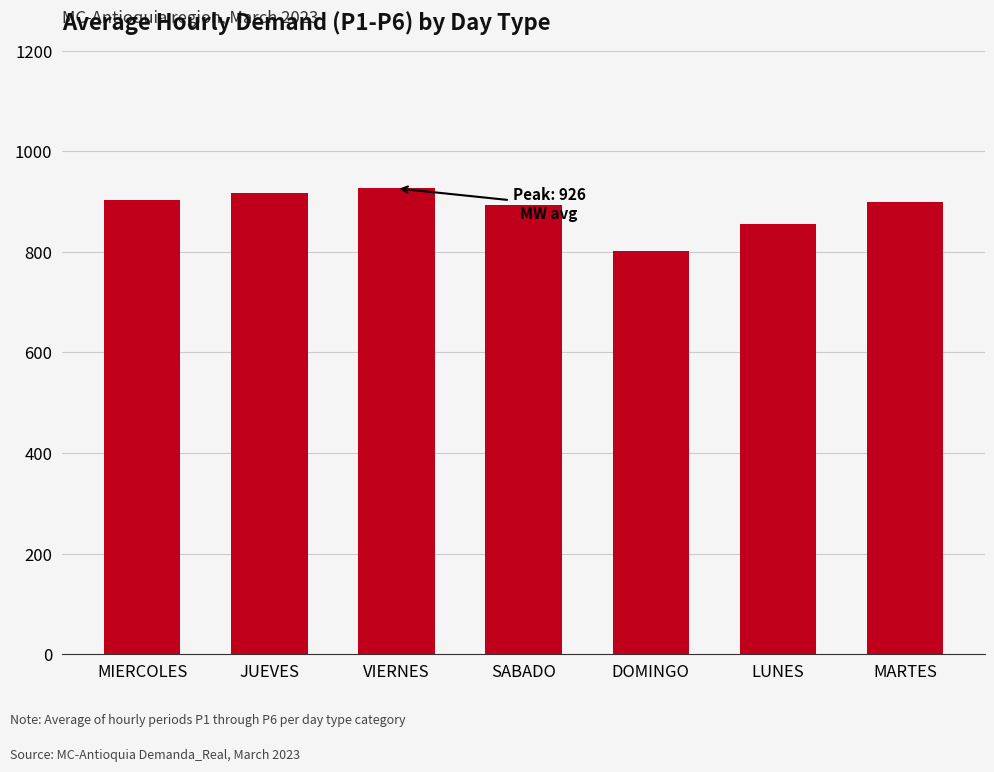

What is the maximum value shown in the chart?

926.3